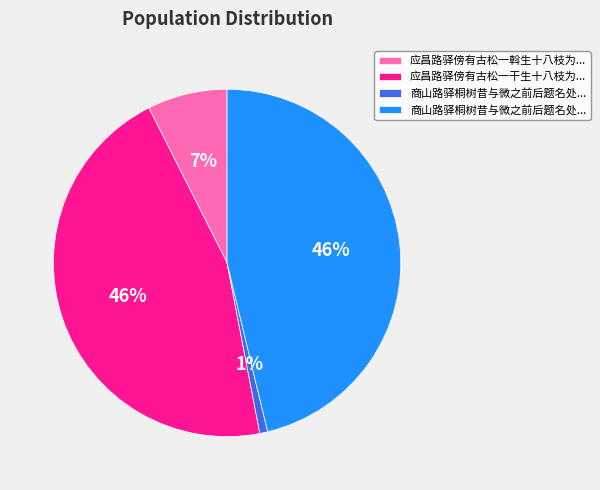

To the nearest percent, what is the average slice percentage?

25%